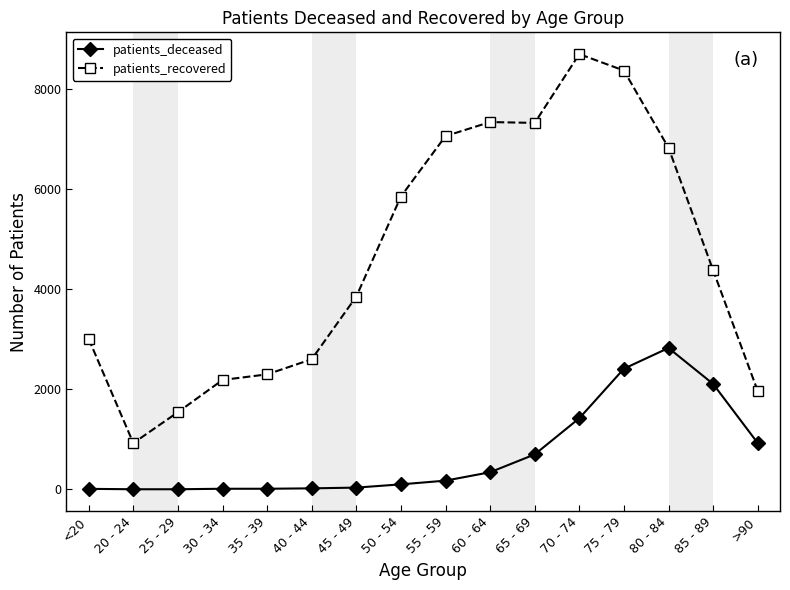

True or false: patients_deceased has more than 0 interior local peaks.

True